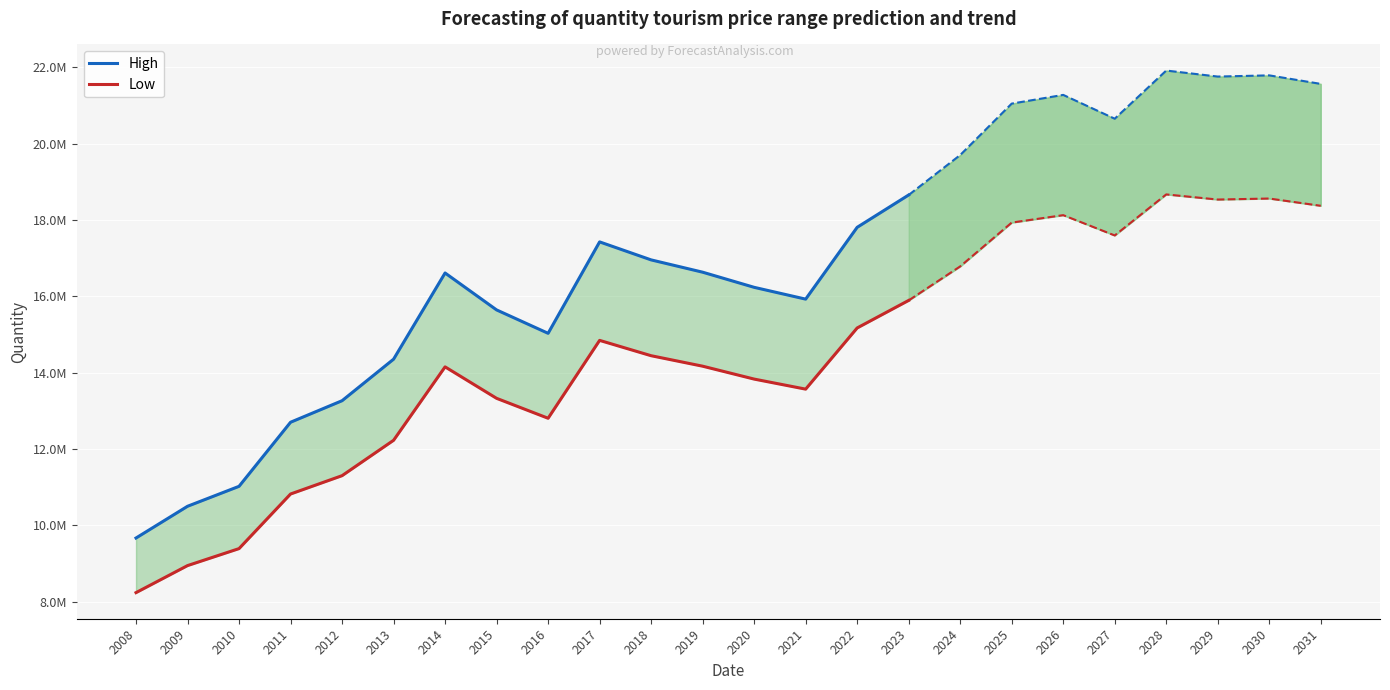

What is the total value across all series at 2019?

30801672.0